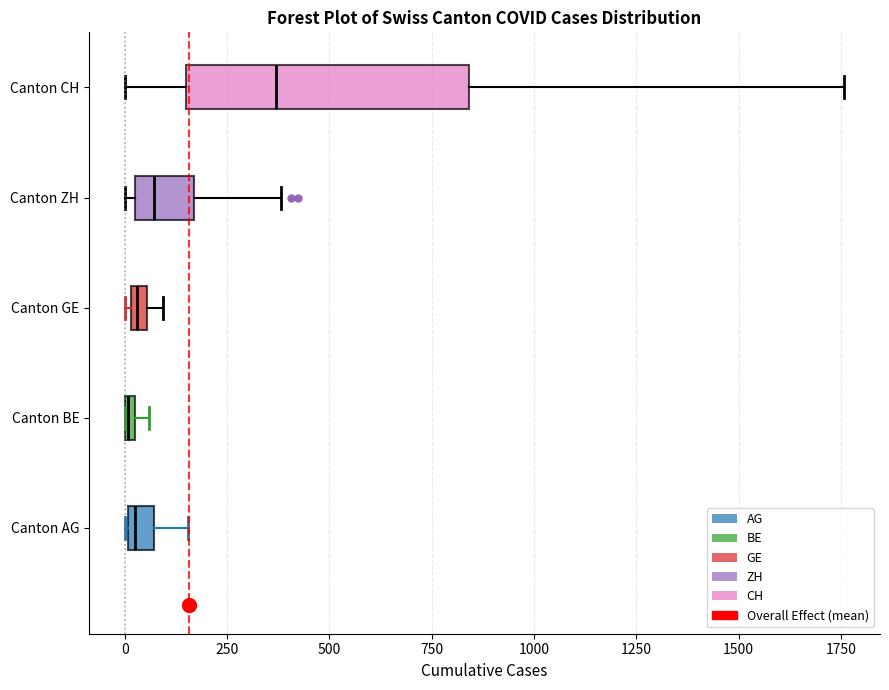

Comparing the boxes themselves (not the whiskers), which one is the widest?

Canton CH